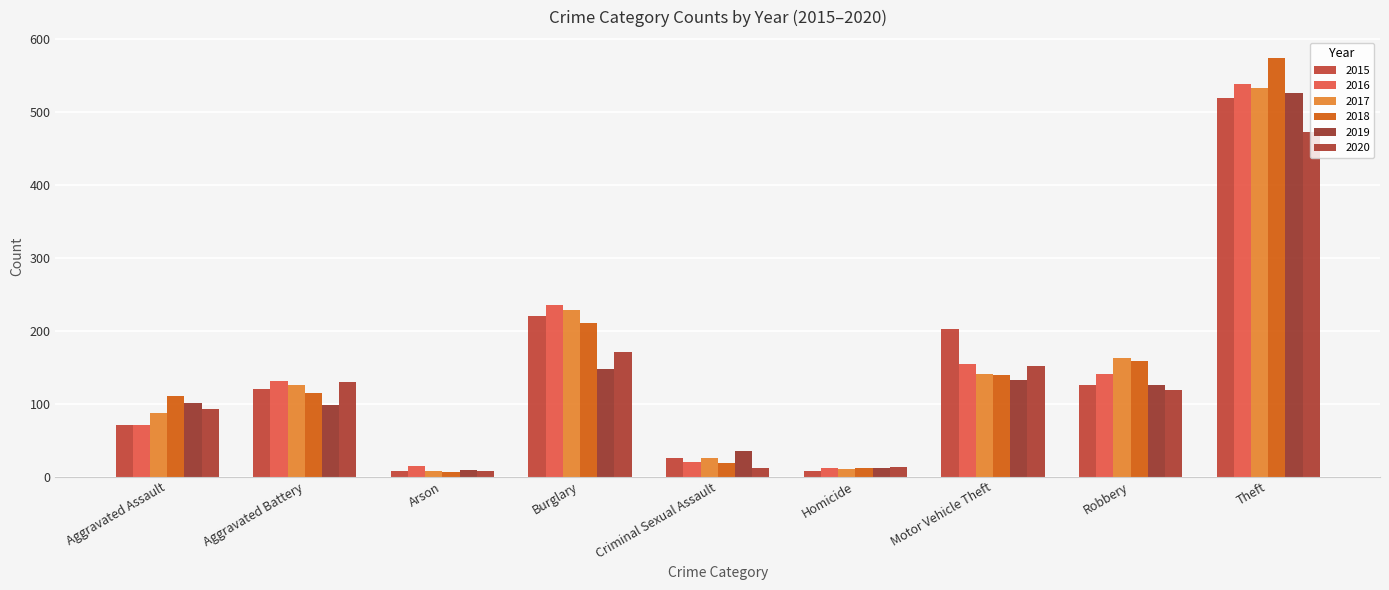

What are all the series names shown in the legend?

2015, 2016, 2017, 2018, 2019, 2020